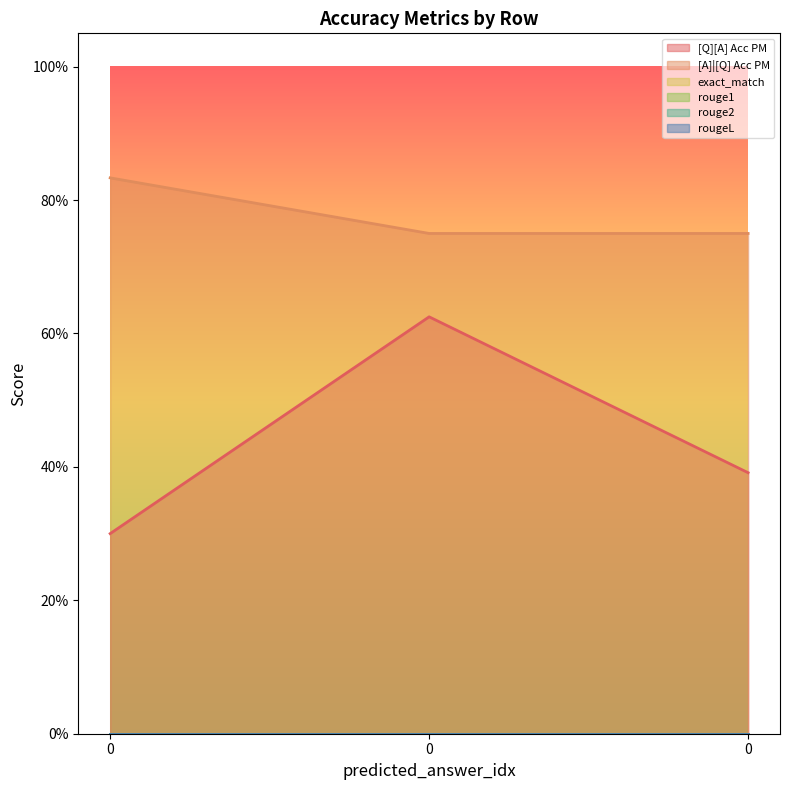

What are all the series names shown in the legend?

[Q][A] Acc PM, [A]|[Q] Acc PM, exact_match, rouge1, rouge2, rougeL